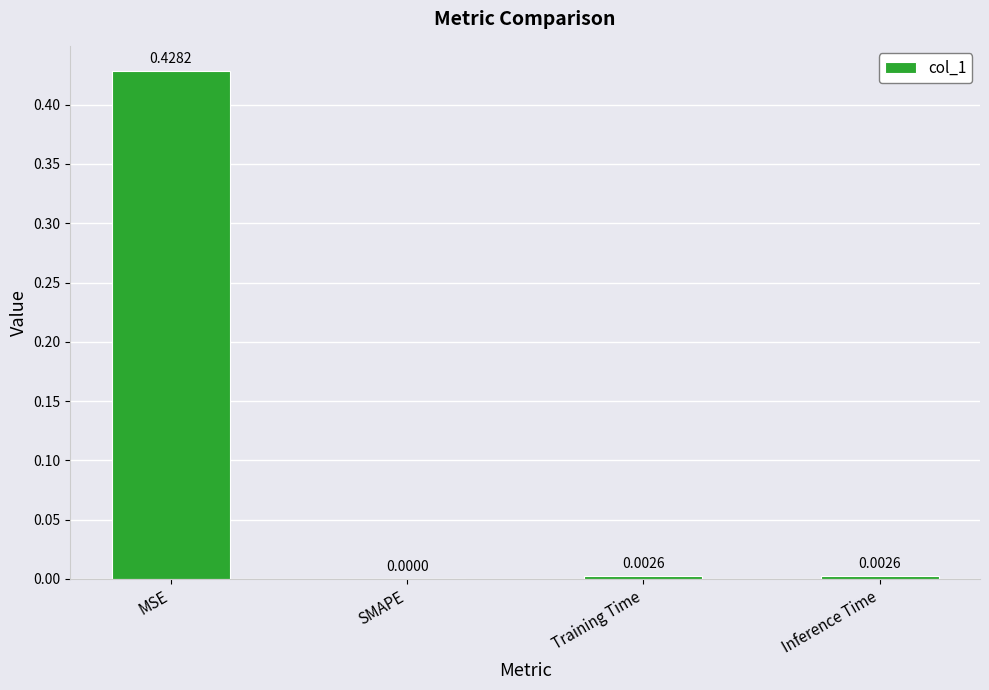

Where is the data nearest to the value 0?

SMAPE